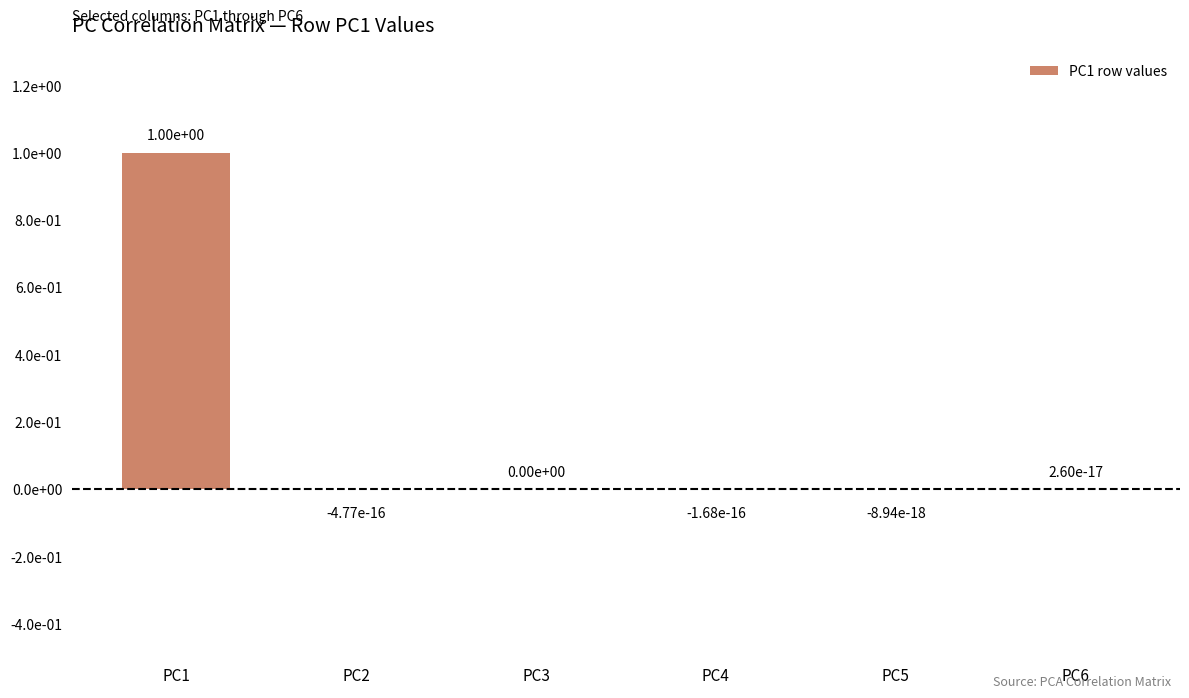

Are the bars horizontal?

No